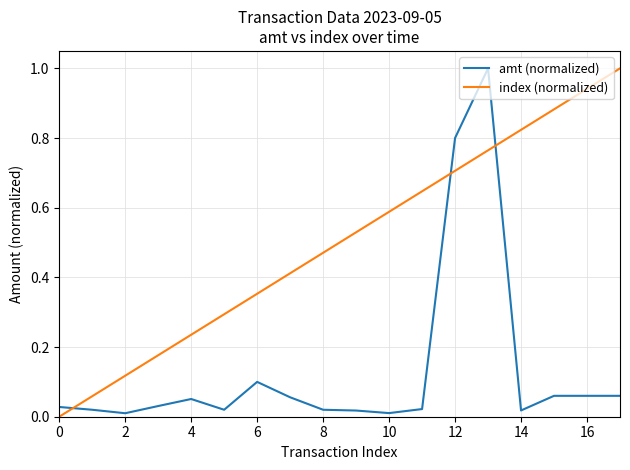

At how many categories does at least one series exceed 0?

18